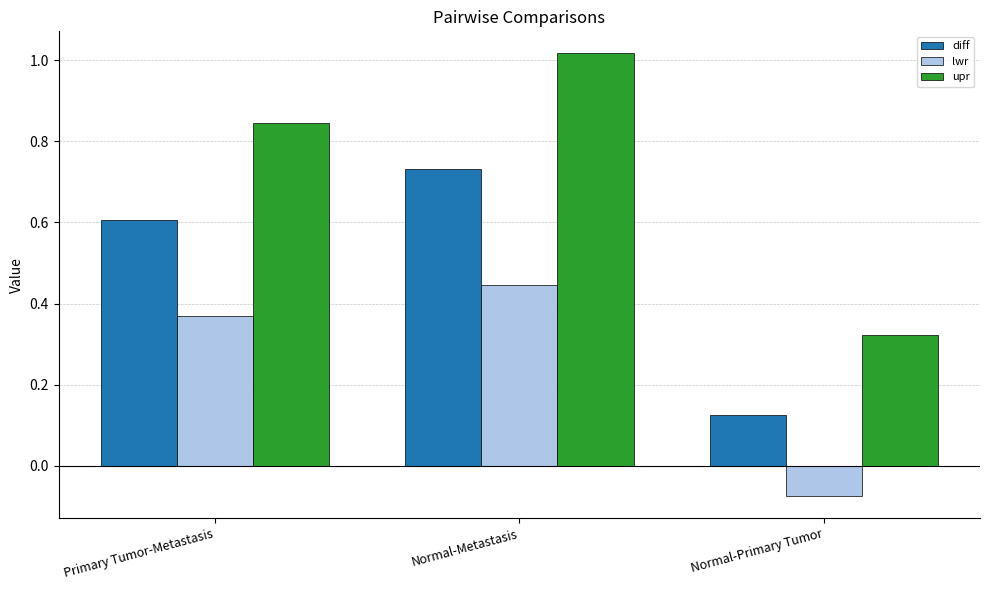

Which series has the largest total across all categories?

upr